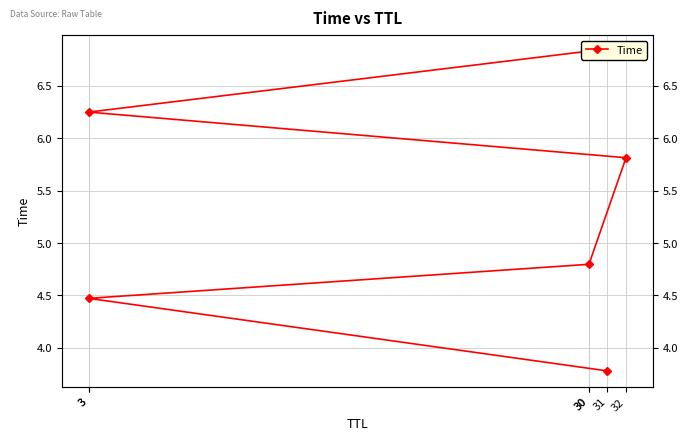

What is the label of the 1st point from the left?

31